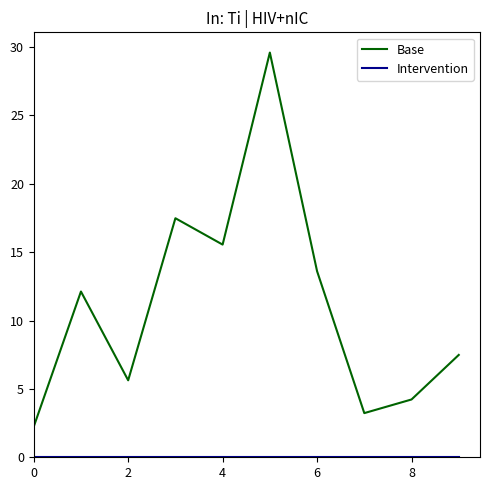

Which series has the largest total across all categories?

Base